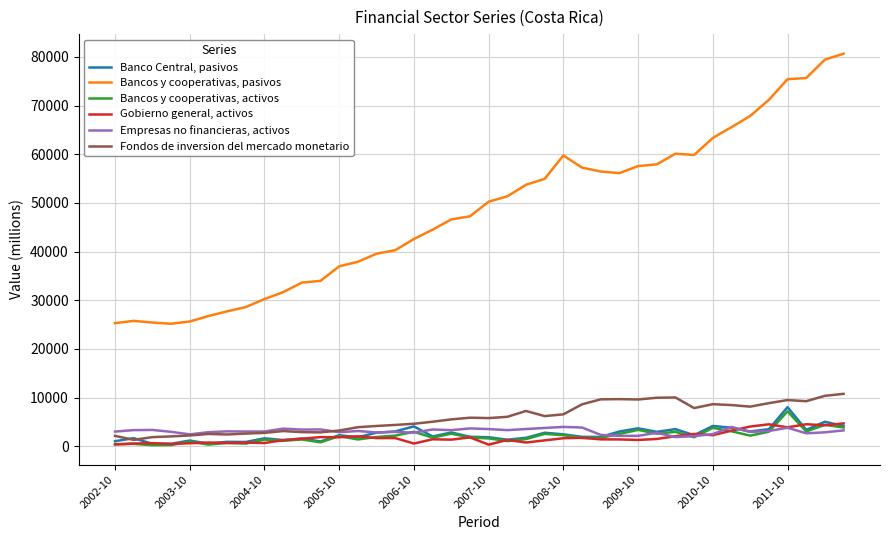

Which series has the largest total across all categories?

Bancos y cooperativas, pasivos